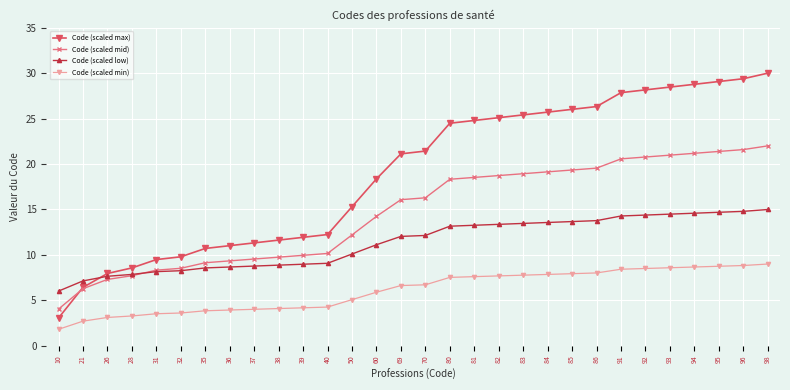

What is the value of the Code (scaled low) point at the 22nd from the left?

13.7